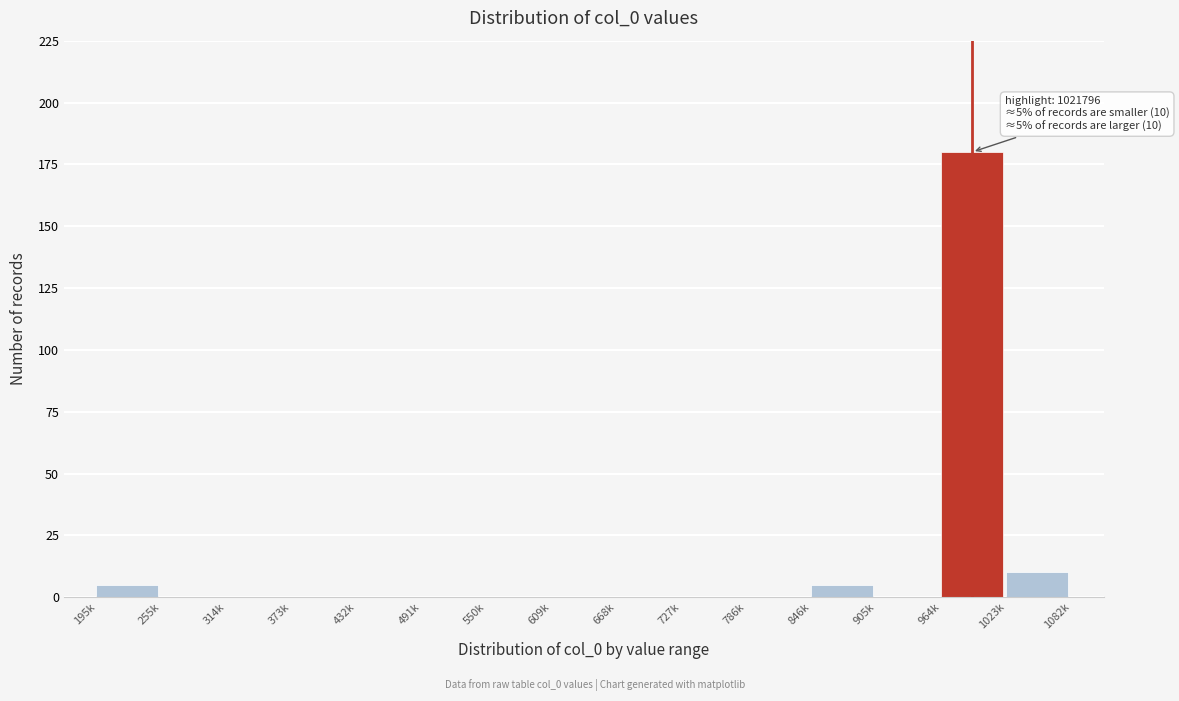

Reading left to right, what are all the values shown in this chart?

195k=5	255k=0	314k=0	373k=0	432k=0	491k=0	550k=0	609k=0	668k=0	727k=0	786k=0	846k=5	905k=0	964k=180	1023k=10